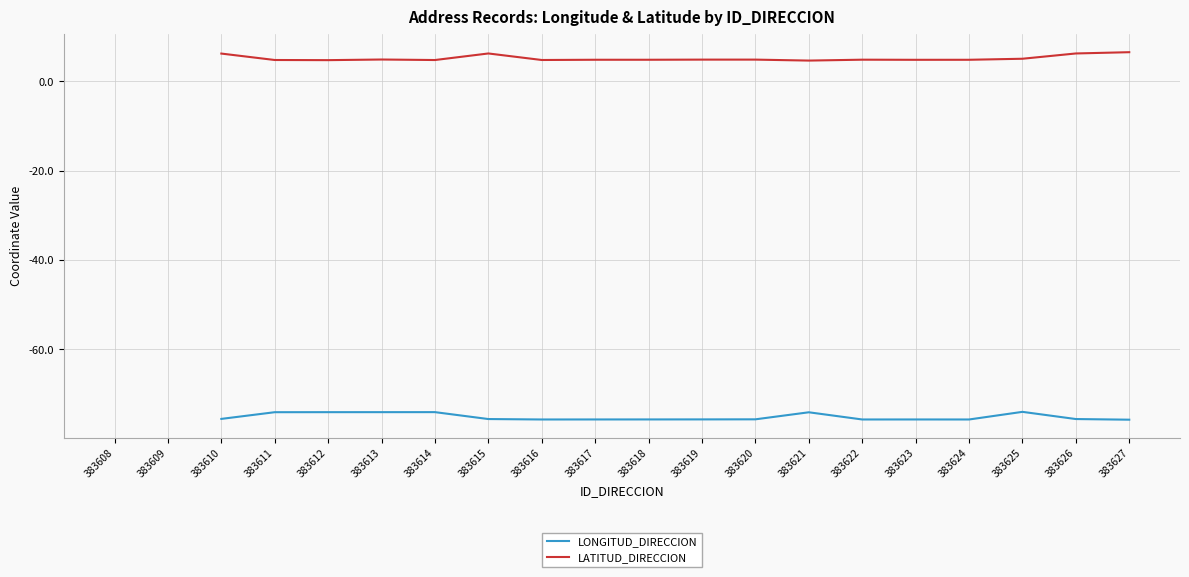

True or false: LATITUD_DIRECCION and LONGITUD_DIRECCION intersect in this chart.

False